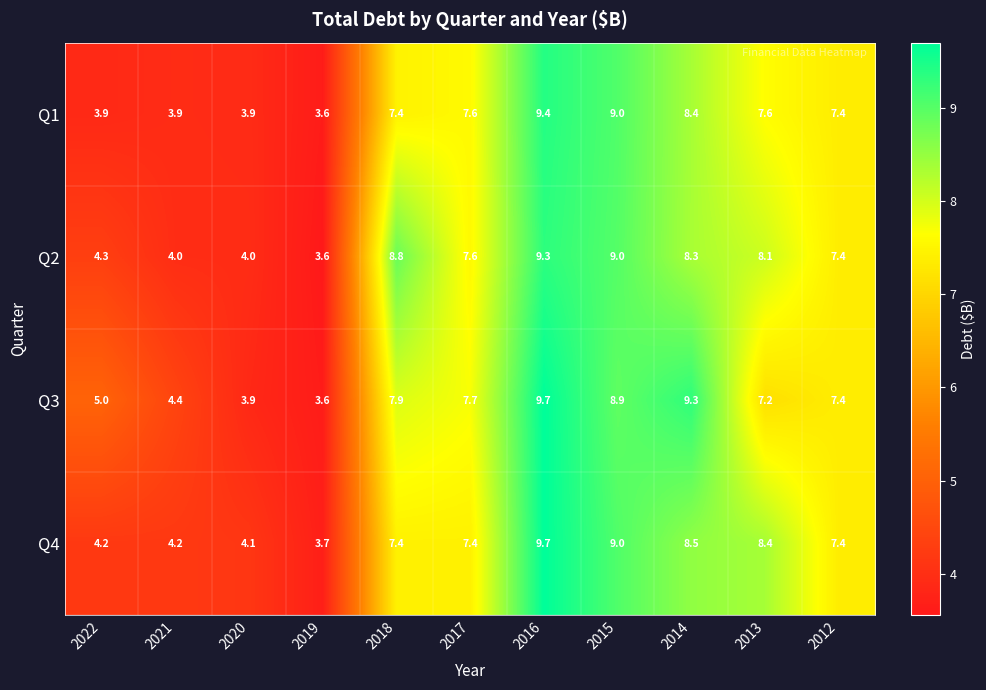

Which series has the largest range (max minus min)?

Q3